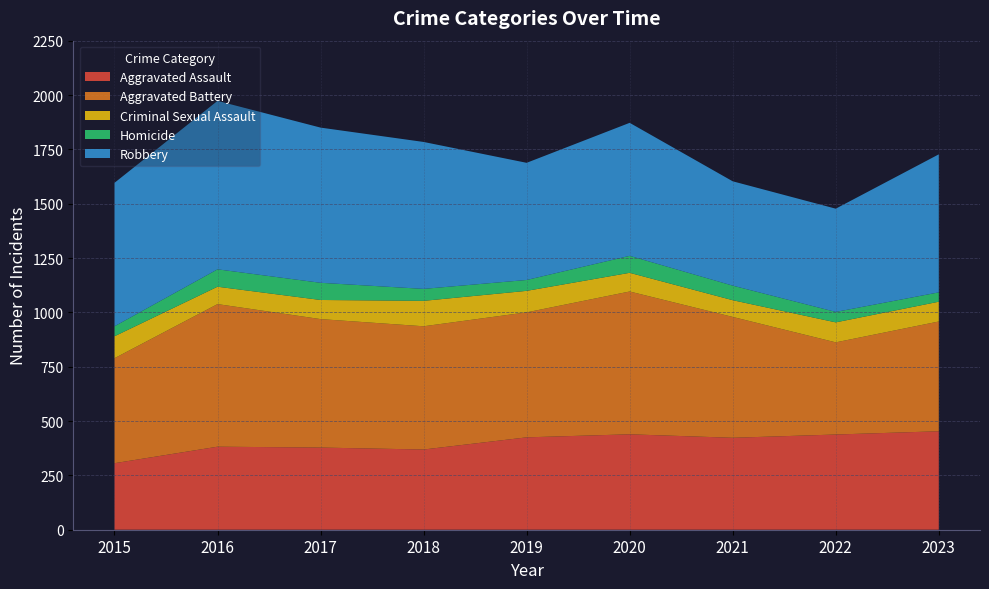

Reading right to left, list all the values displayed in this chart.

Aggravated Assault: 2023=453	2022=438	2021=423	2020=439	2019=425	2018=369	2017=378	2016=382	2015=306
Aggravated Battery: 2023=505	2022=424	2021=556	2020=657	2019=575	2018=567	2017=591	2016=656	2015=483
Criminal Sexual Assault: 2023=91	2022=92	2021=77	2020=86	2019=99	2018=117	2017=88	2016=80	2015=101
Homicide: 2023=43	2022=48	2021=67	2020=78	2019=50	2018=55	2017=79	2016=80	2015=46
Robbery: 2023=635	2022=475	2021=480	2020=612	2019=539	2018=676	2017=714	2016=775	2015=660